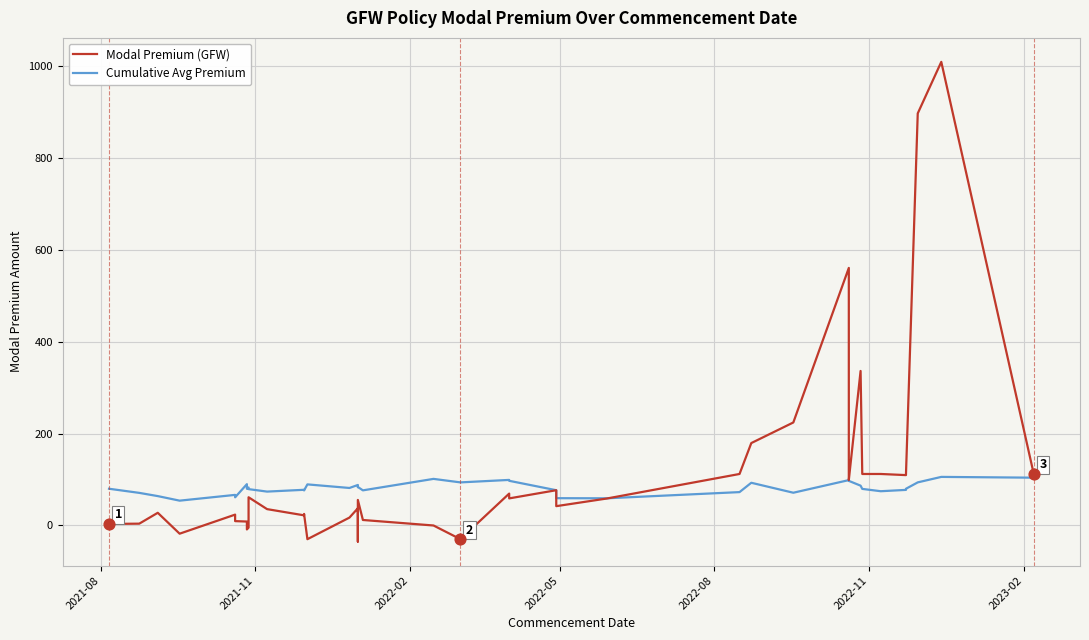

What are all the series names shown in the legend?

Modal Premium (GFW), Cumulative Avg Premium